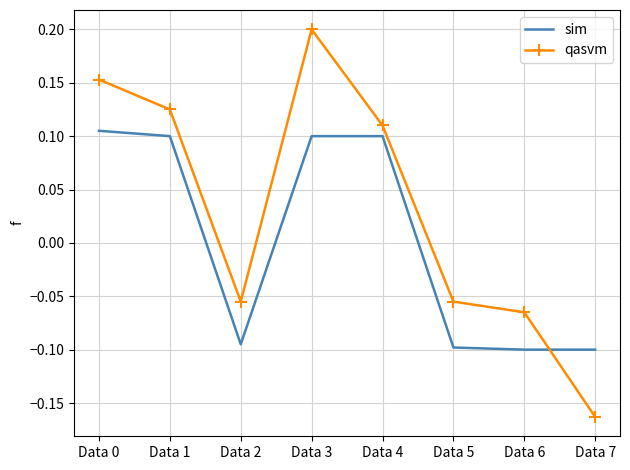

Where is the first local minimum for sim?

Data 2